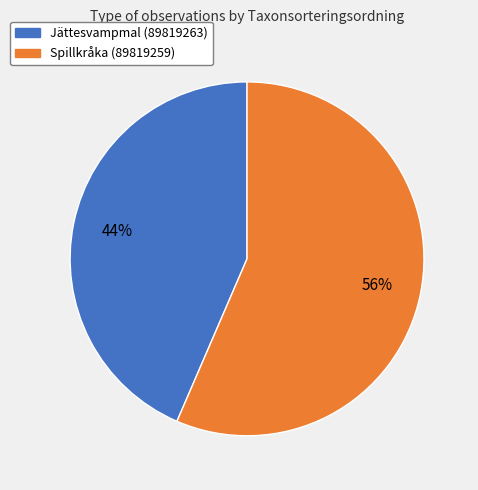

The Jättesvampmal (89819263) slice represents 44% of the pie. True or false?

True